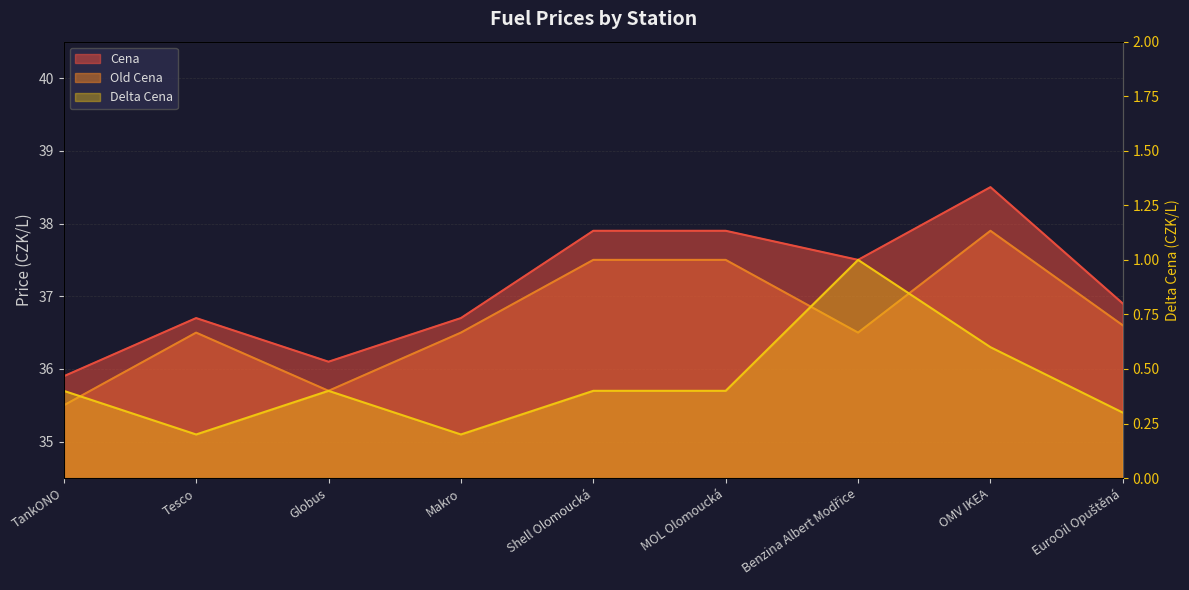

True or false: Cena has more than 1 interior local peaks.

True